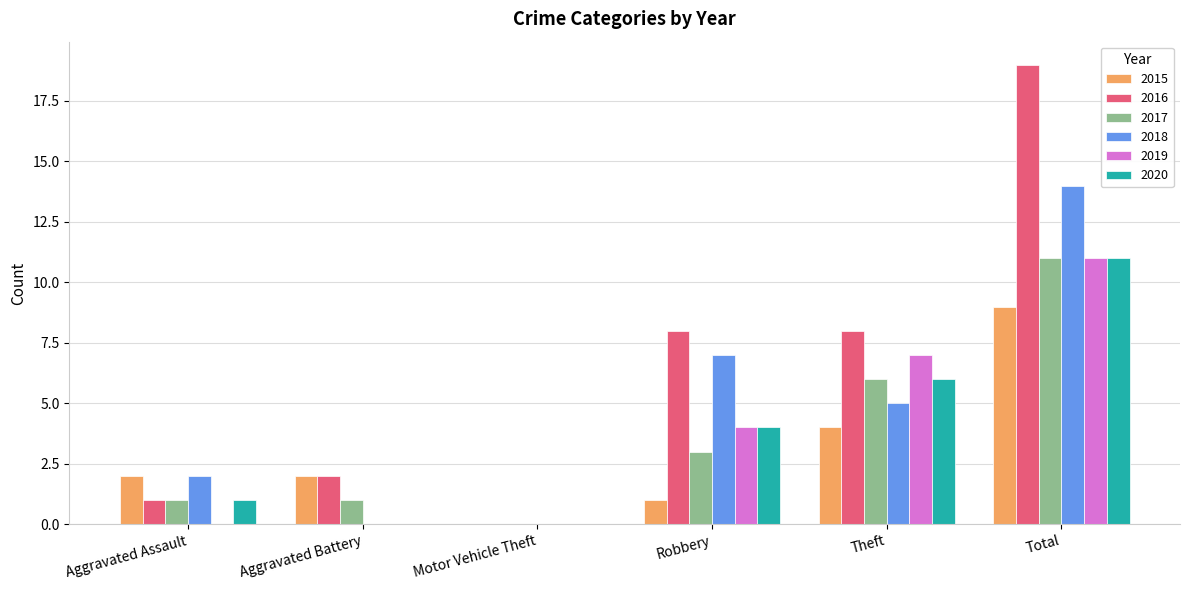

What is the total value across all series at Robbery?

27